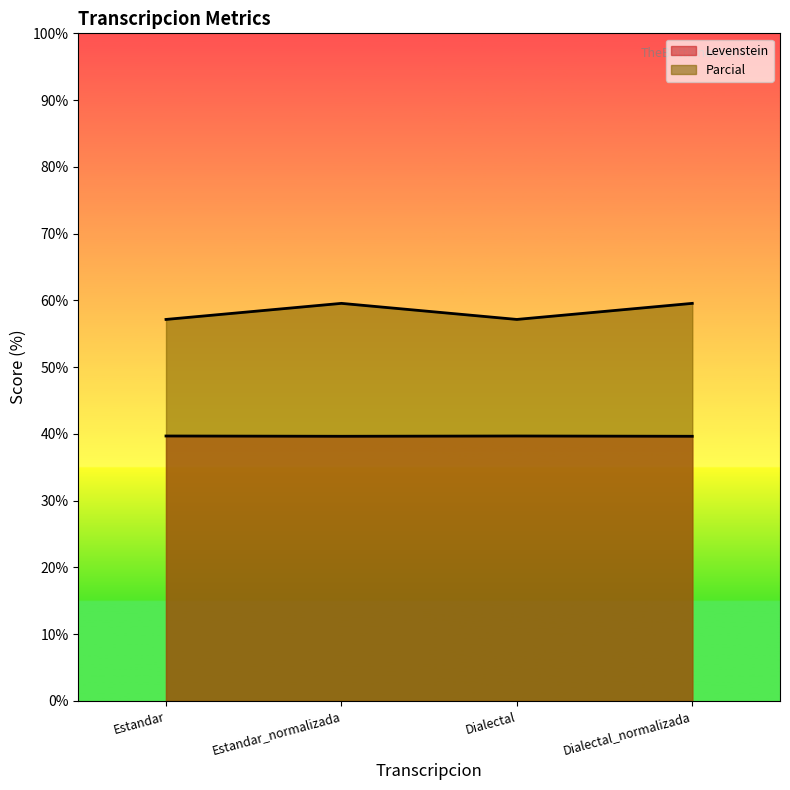

True or false: Parcial has more than 0 interior local peaks.

True